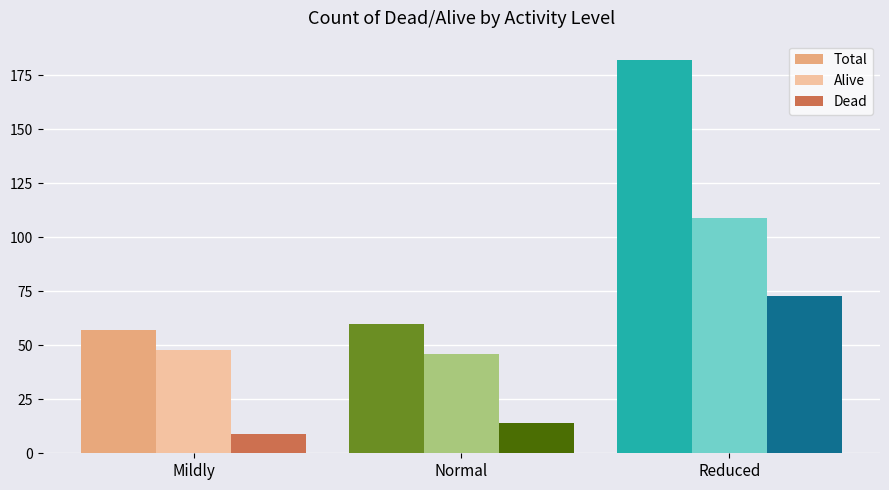

What is the label of the 3rd bar from the right?

Mildly